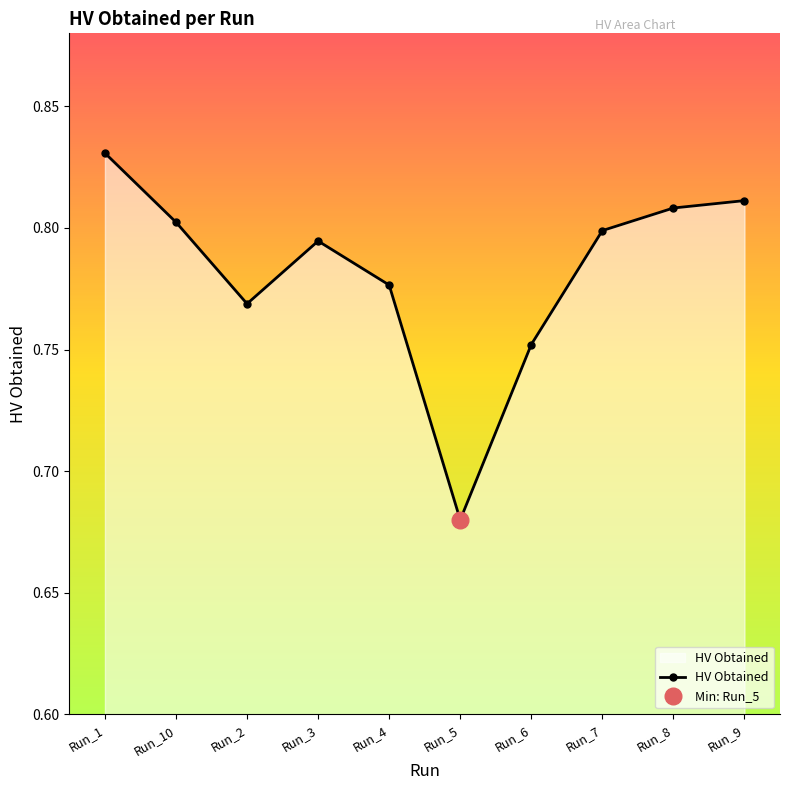

How many HV Obtained values are between 0 and 1?

10